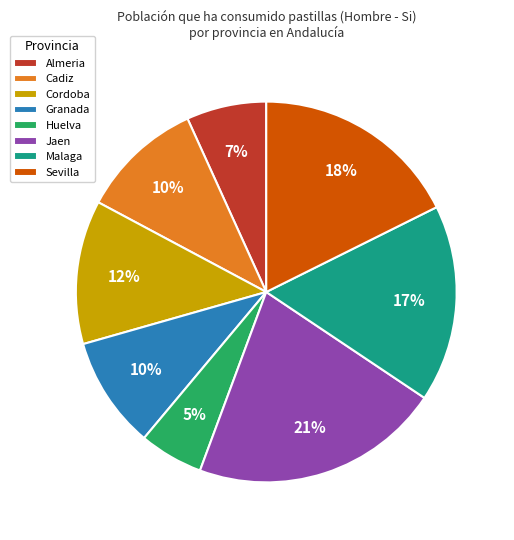

Is it true that Huelva is 5% of the pie?

True